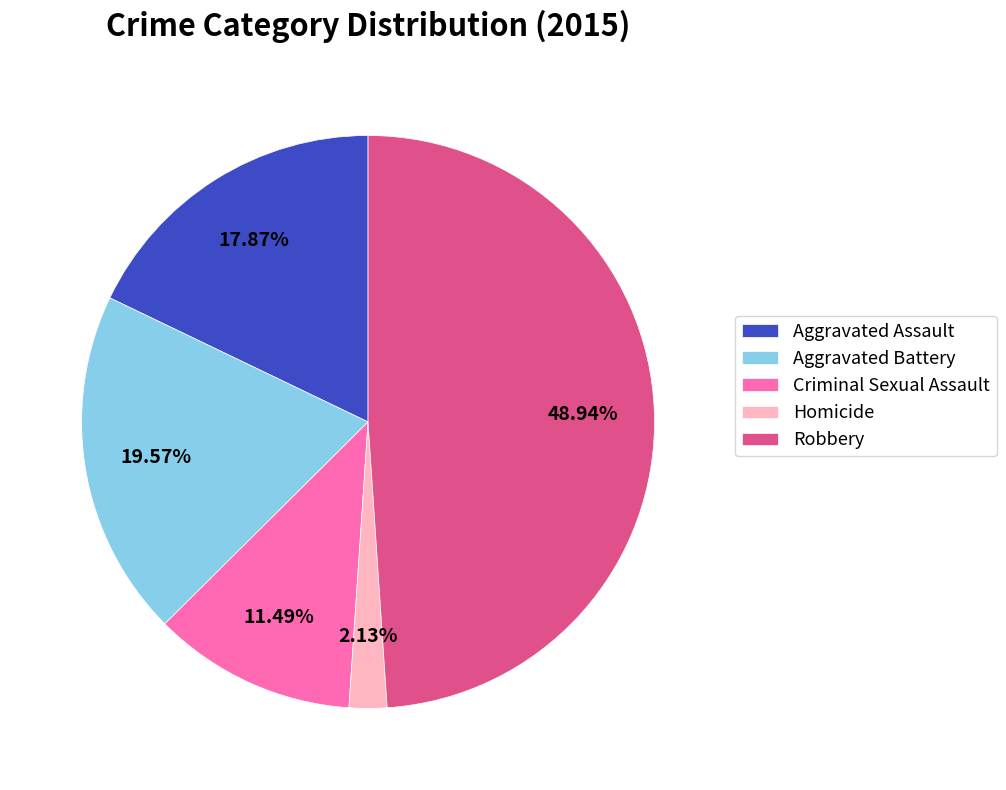

Approximately how many times larger is the value at Homicide compared to Aggravated Battery?

0.1